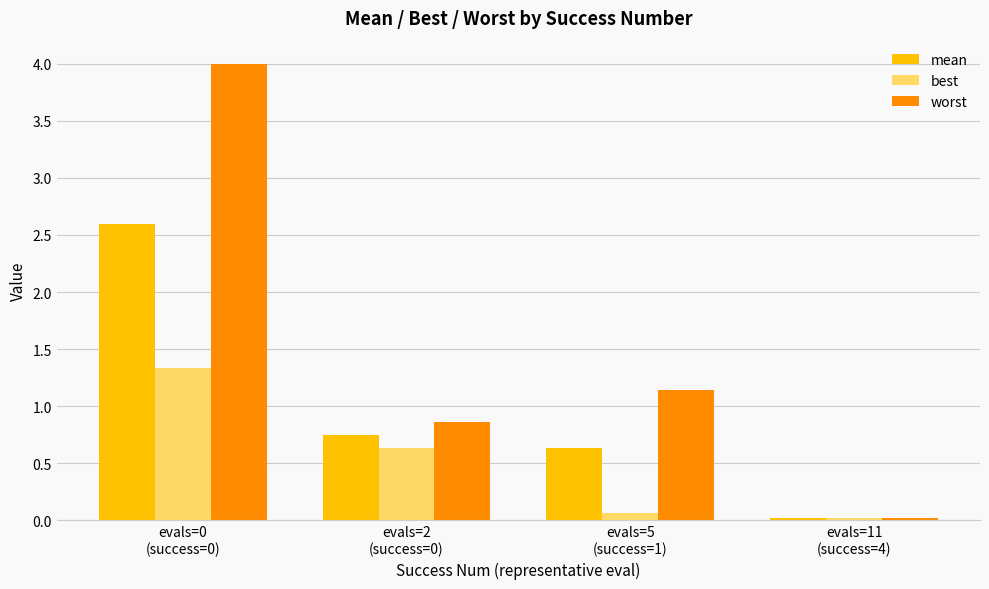

What is the average value of the mean series?

1.0